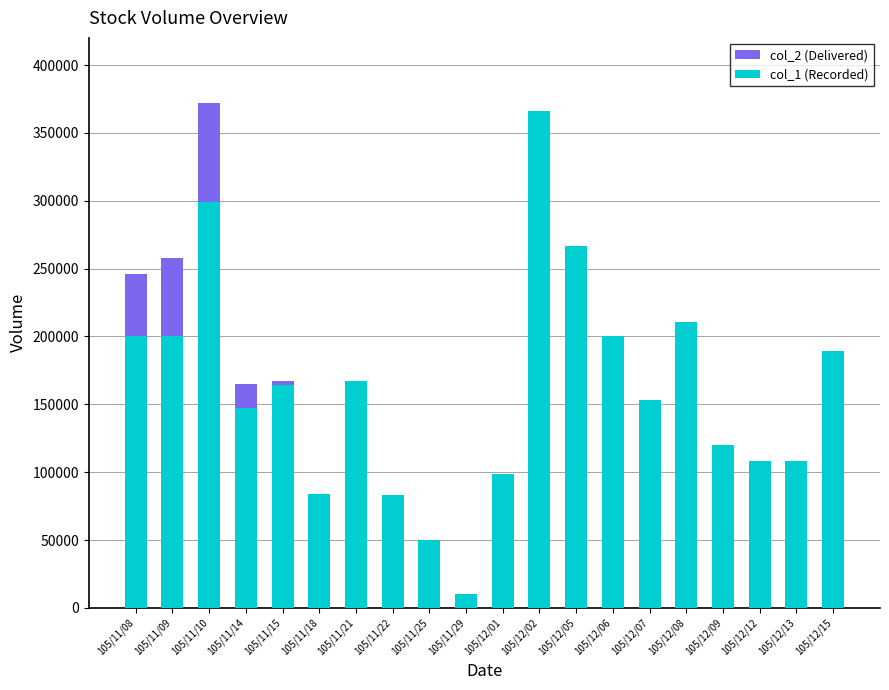

How many series are shown in this chart?

2